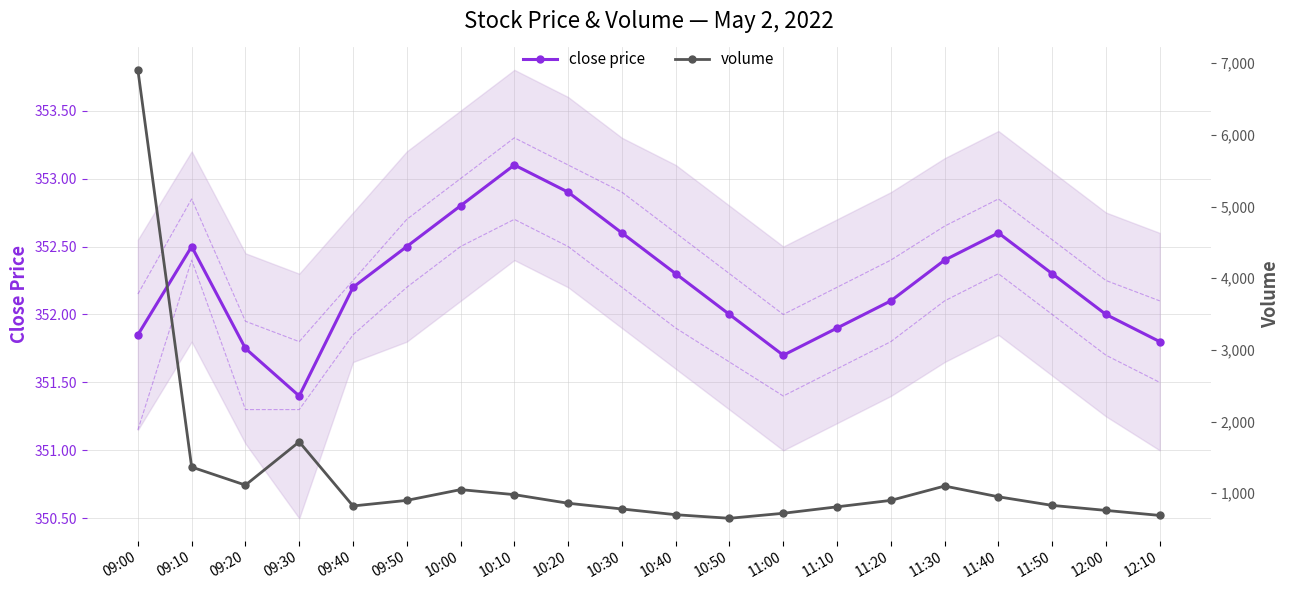

What is the difference between the maximum and second lowest values in the close price series?

1.4